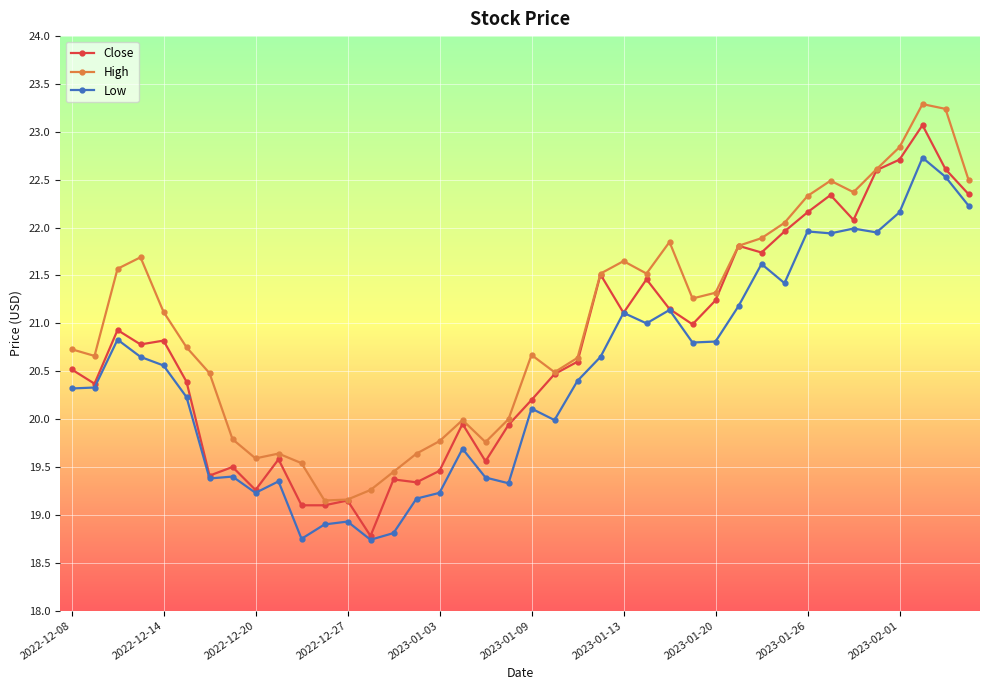

True or false: High and Low cross at least once.

False